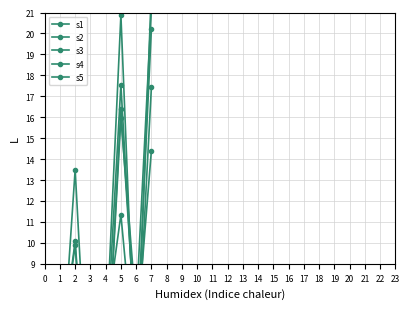

Which series has the widest spread of values?

s2